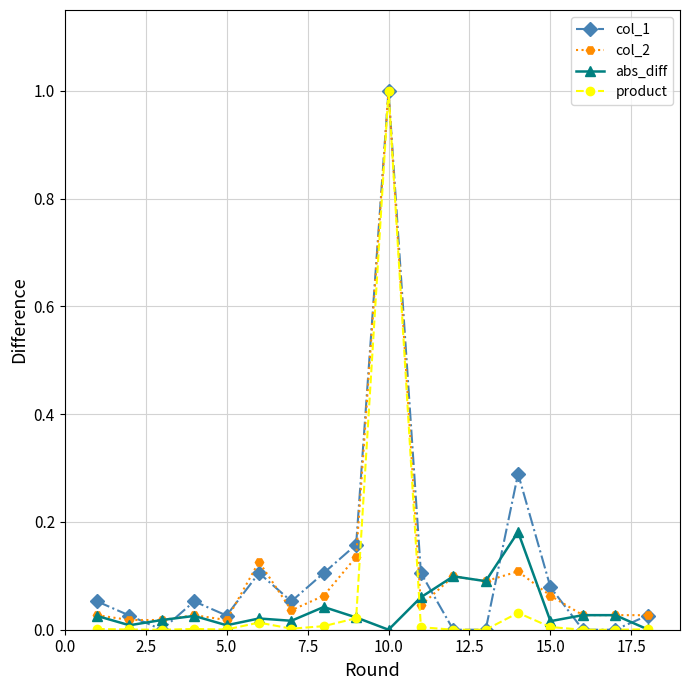

Count the number of categories in the chart.

18